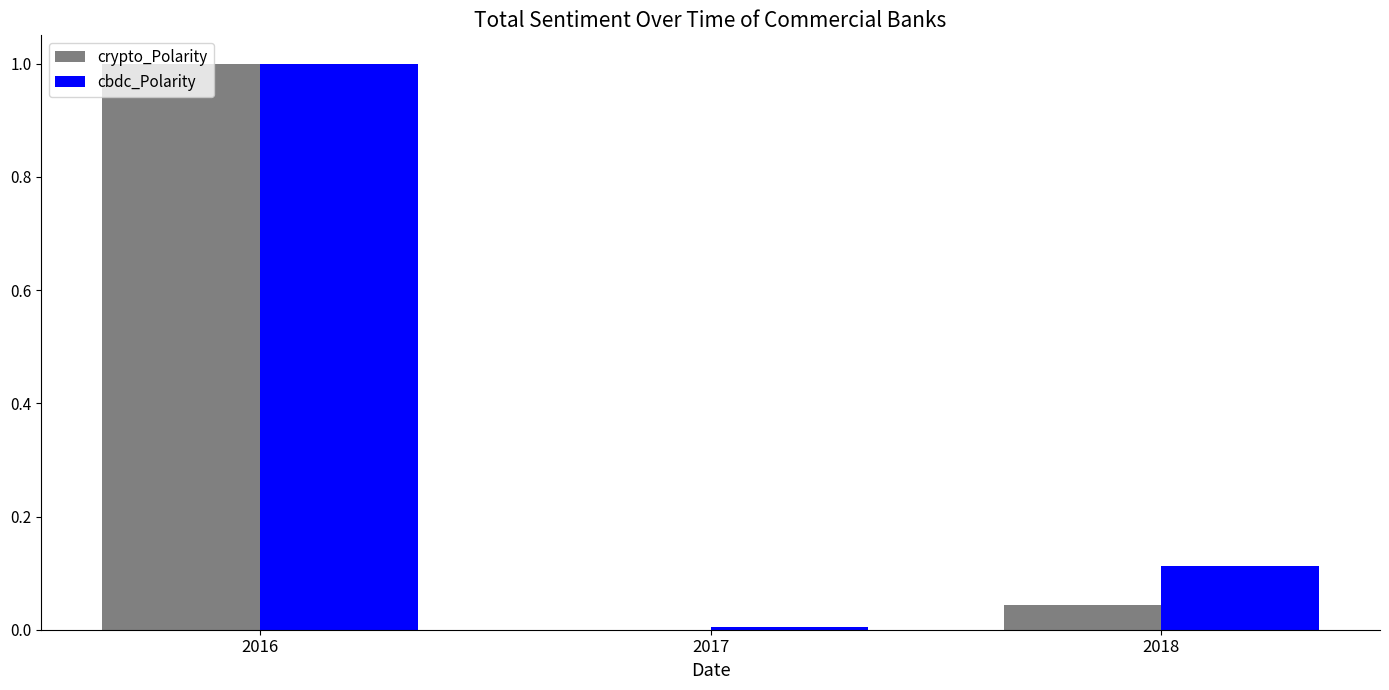

How many groups of bars are there?

3